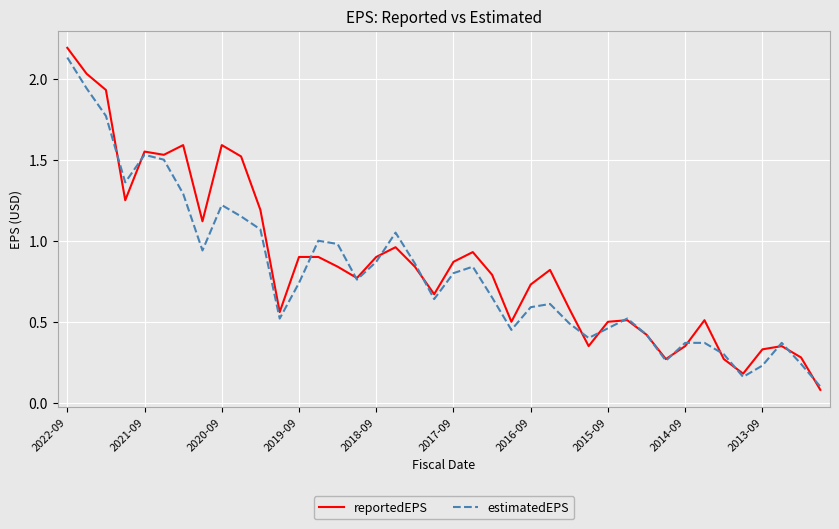

Which series has the widest spread of values?

reportedEPS